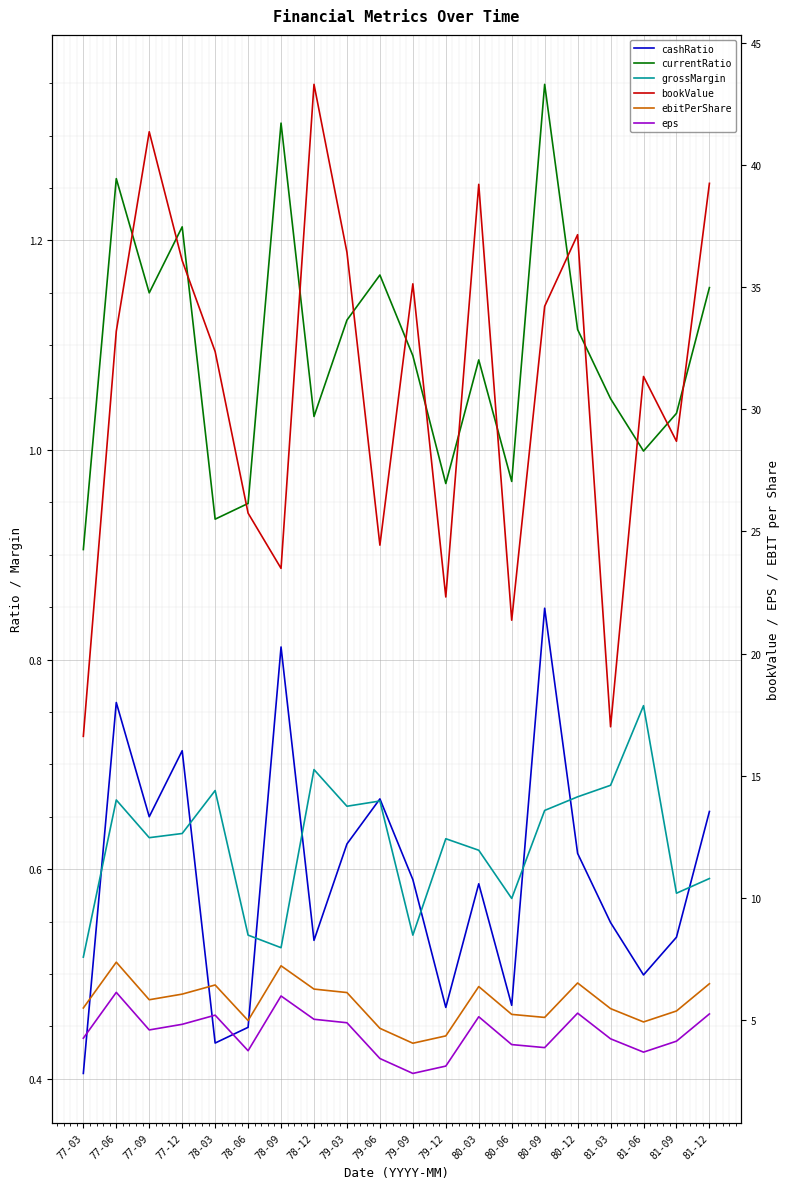

Does the chart display data point markers on the line(s)?

No